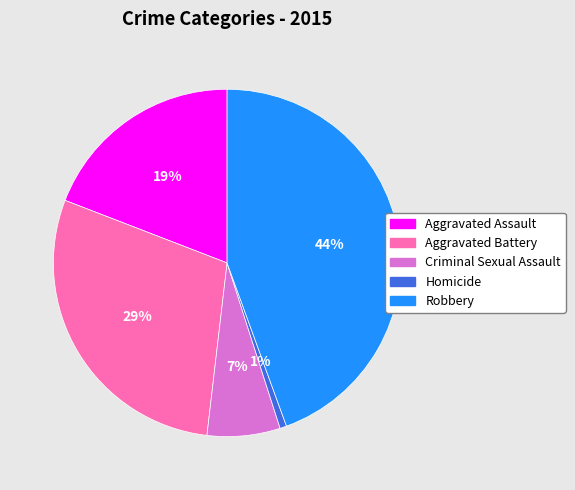

The Homicide slice represents 11% of the pie. True or false?

False